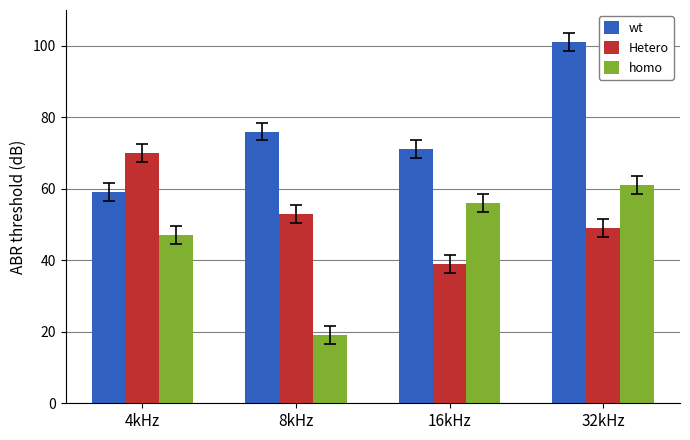

At which category is the sum across all series the highest?

32kHz